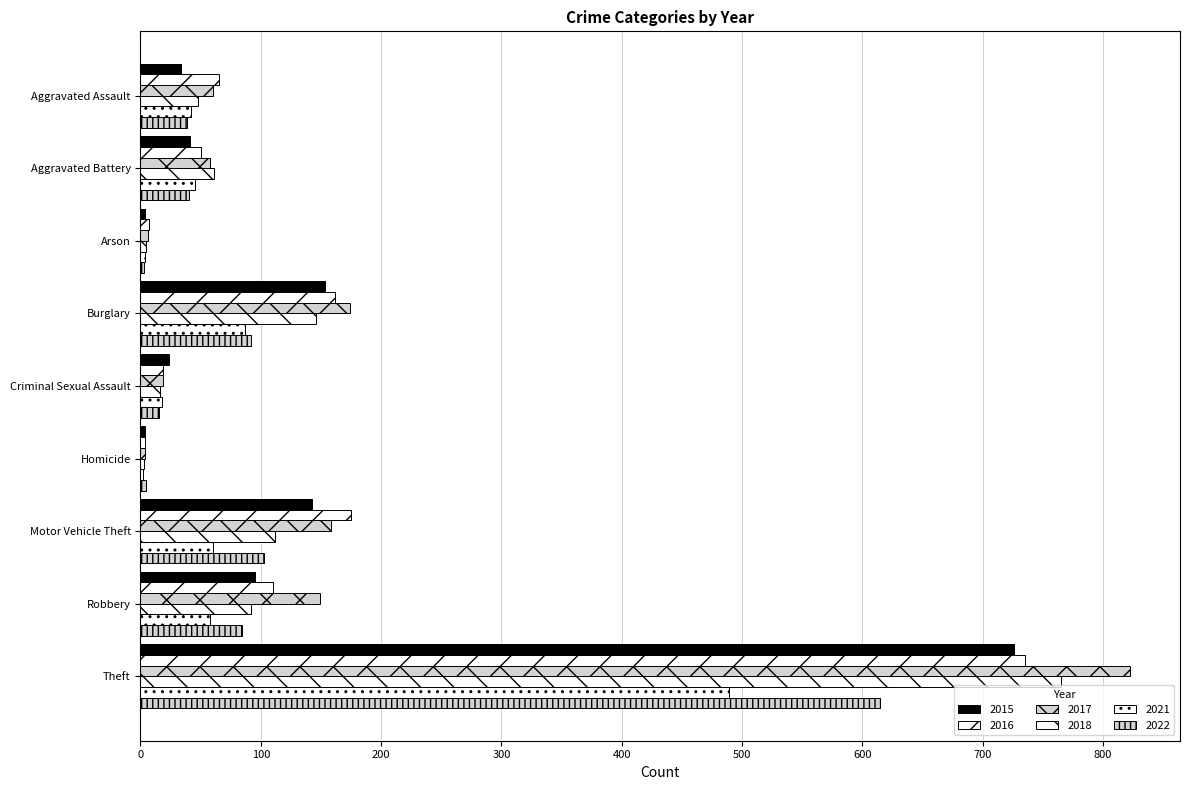

What is the maximum value shown in the chart?

823